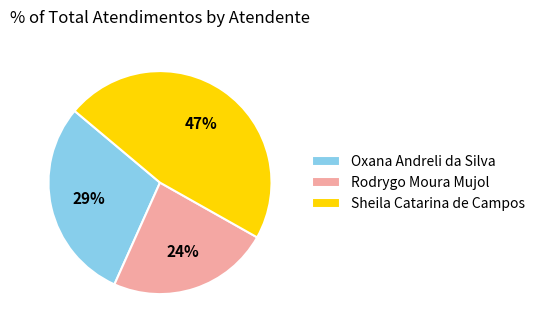

How many segments does this pie chart have?

3